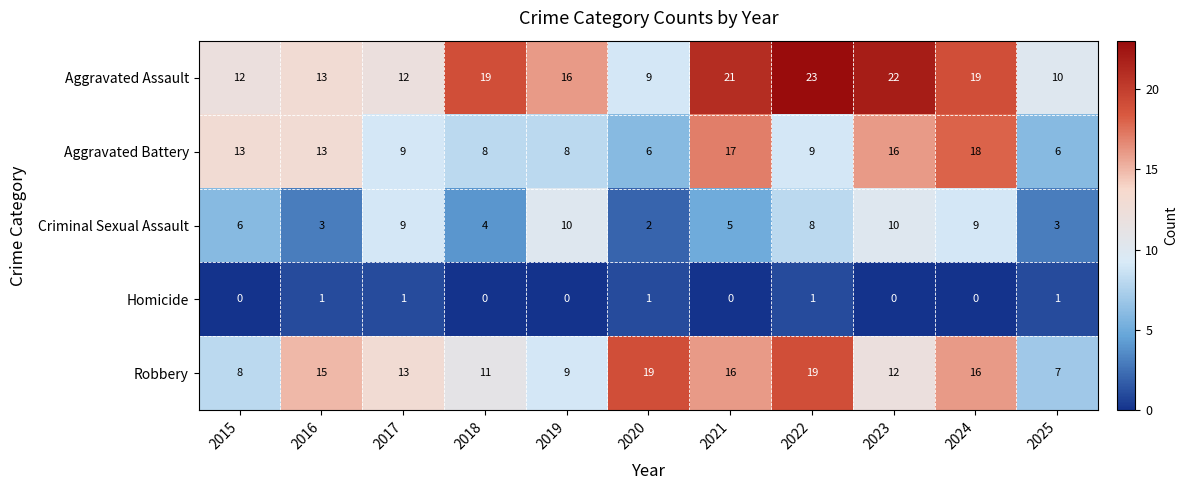

Which category has the lowest value in the Aggravated Assault series?

2020